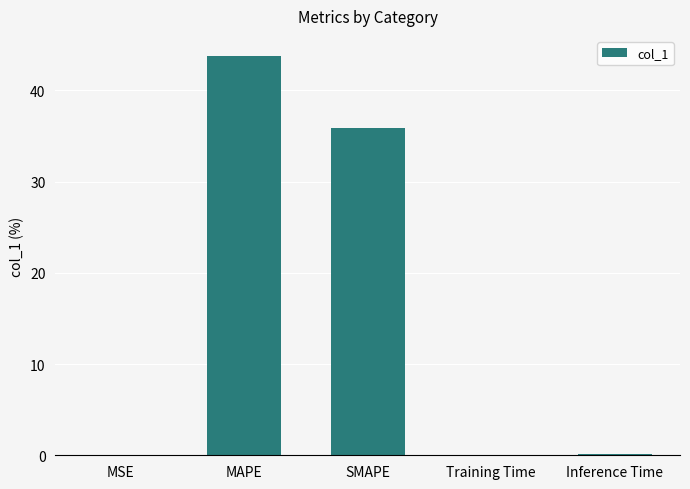

Which has a higher value, Inference Time or SMAPE?

SMAPE